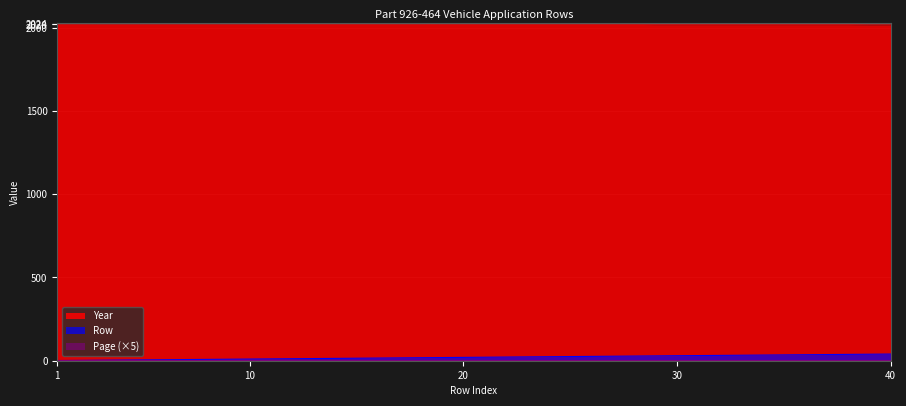

Which series changed the most between 22 and 29?

Row